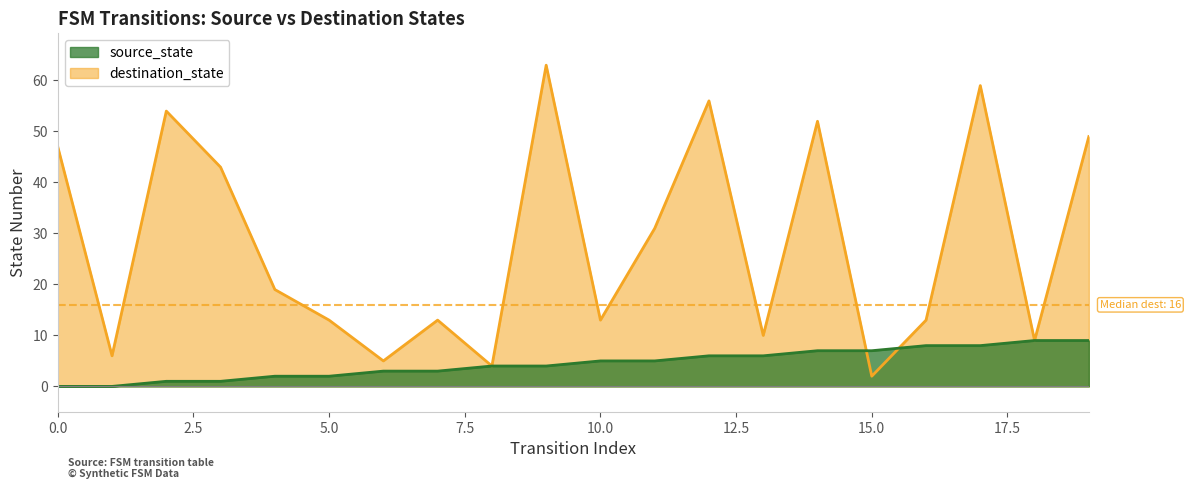

What is the greatest value displayed?

63